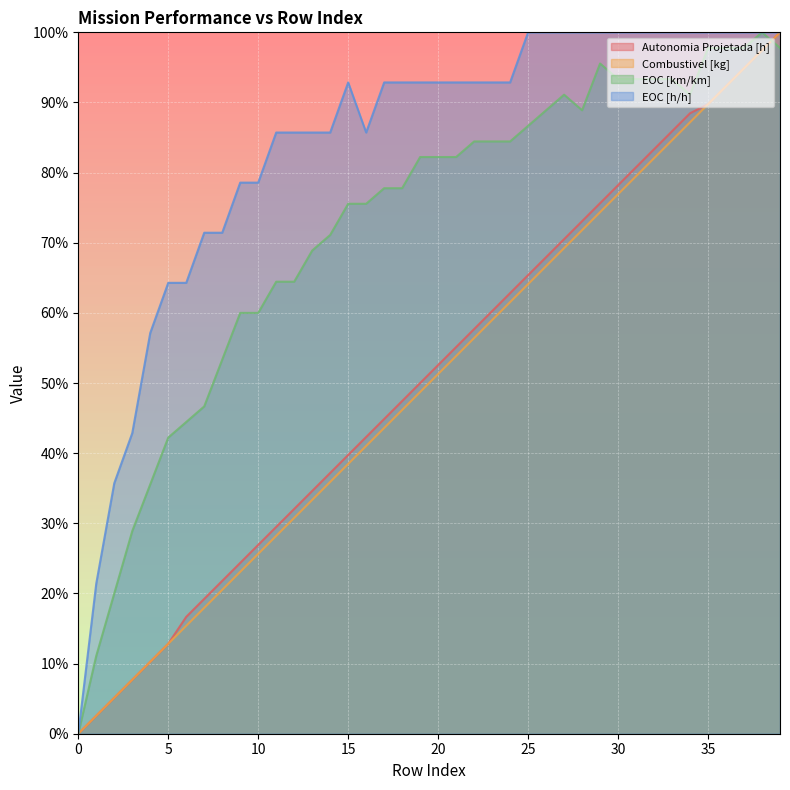

Rank the series by their maximum value, from highest to lowest.

Autonomia Projetada [h], Combustivel [kg], EOC [km/km], EOC [h/h]